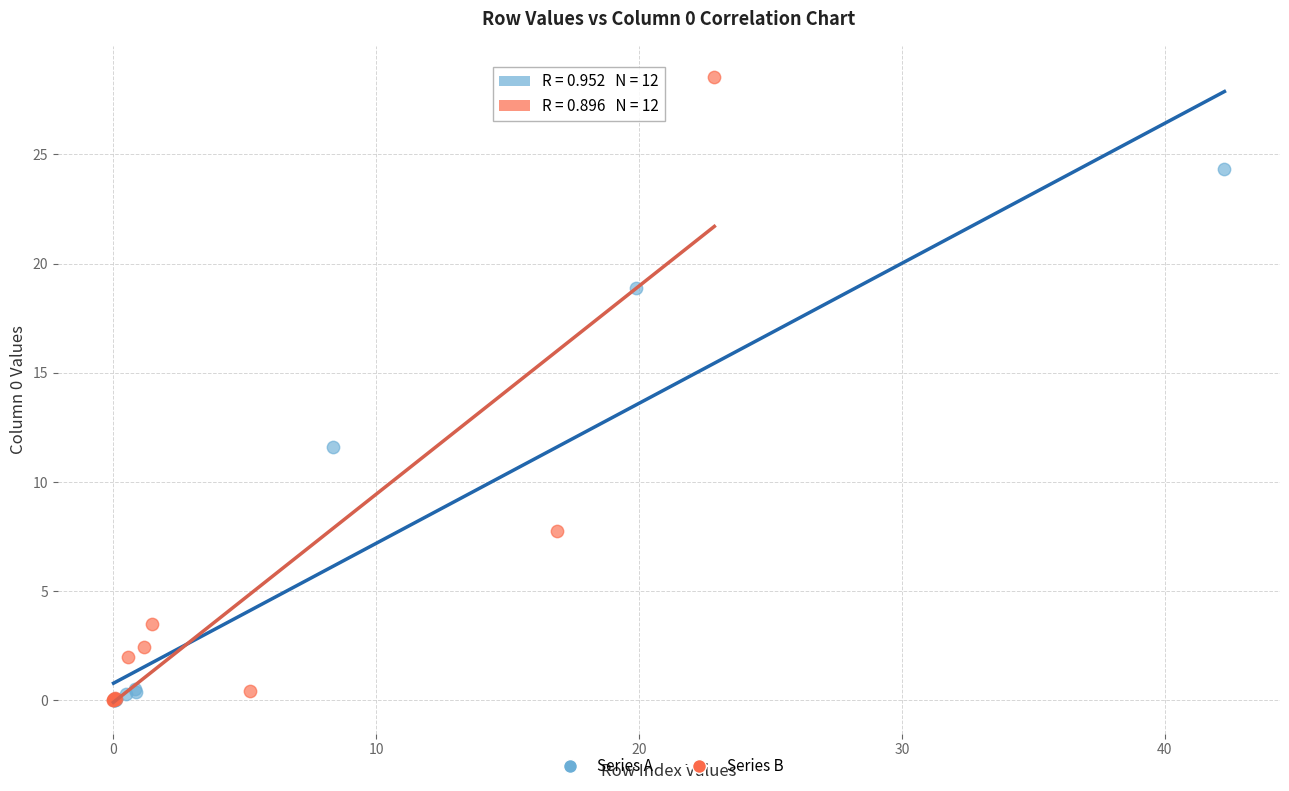

What are all the series names shown in the legend?

Series A, Series B